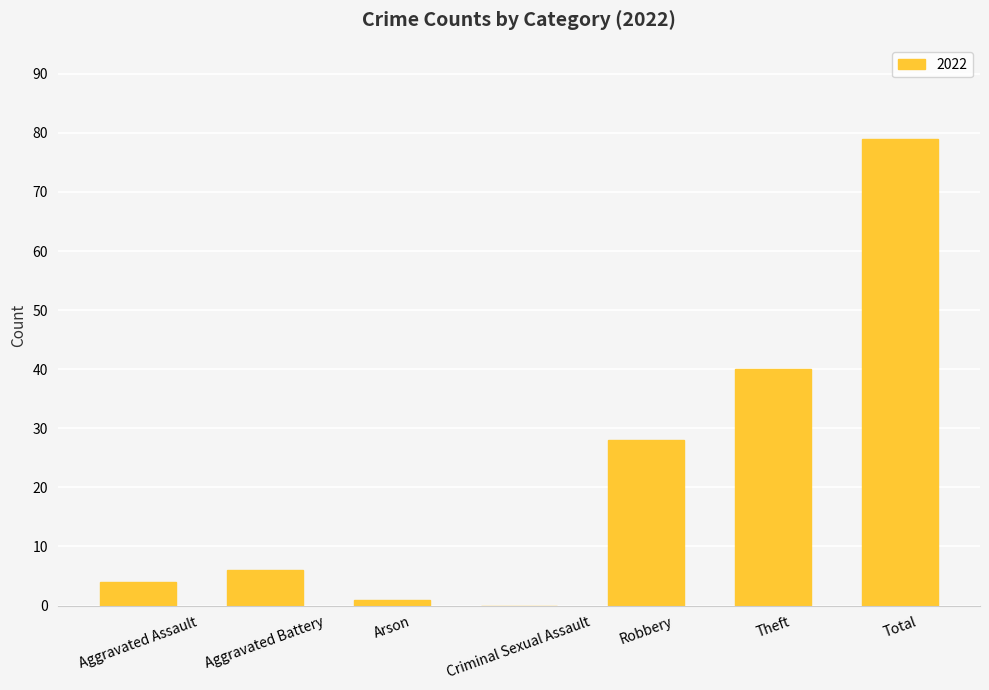

What is the sum of the values at Criminal Sexual Assault and Aggravated Assault?

4